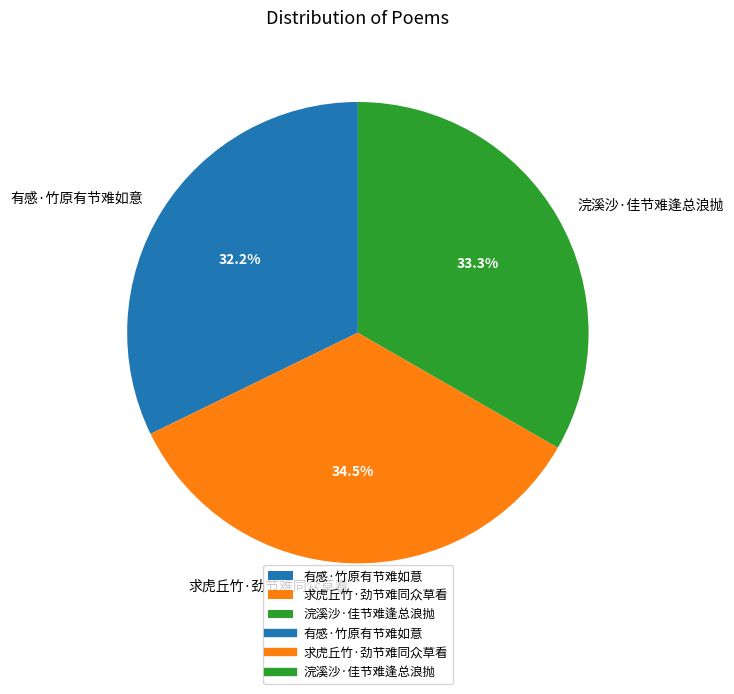

Rank the categories by value from highest to lowest.

求虎丘竹·劲节难同众草看, 浣溪沙·佳节难逢总浪抛, 有感·竹原有节难如意